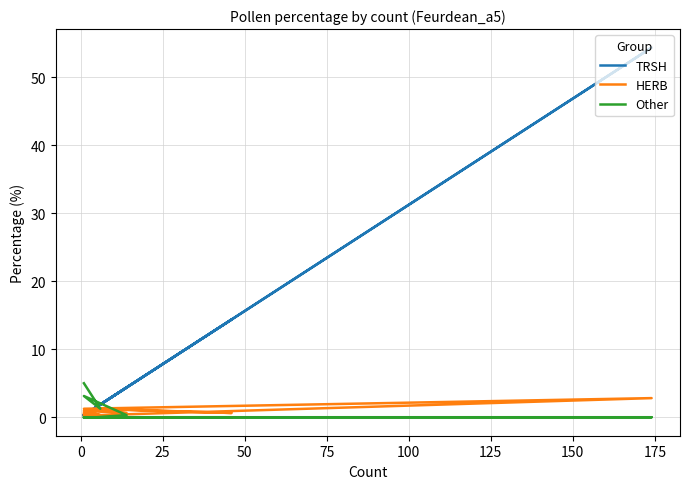

Which series ends up on top after the final intersection of TRSH and HERB?

TRSH